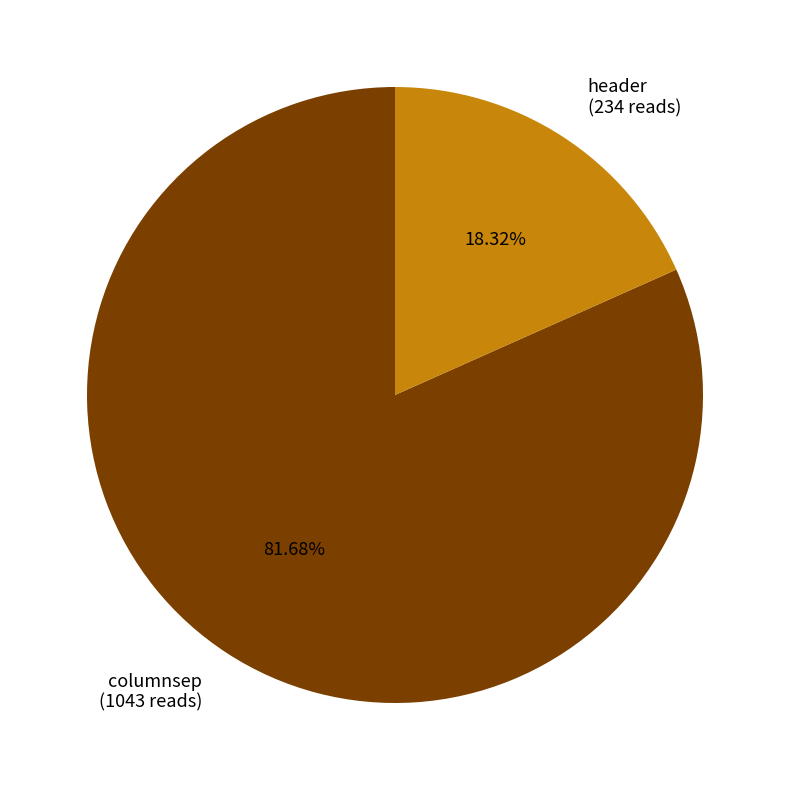

Rank the categories by value from highest to lowest.

columnsep, header